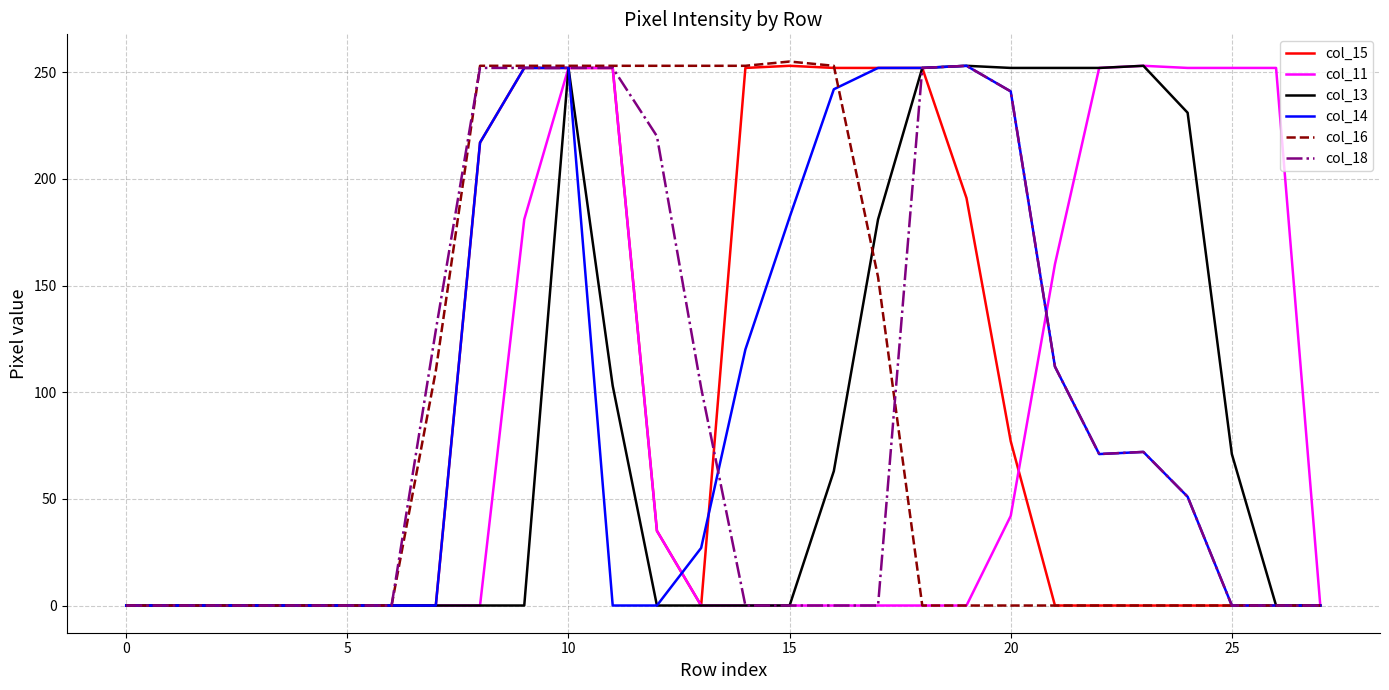

What is the maximum value shown in the chart?

255